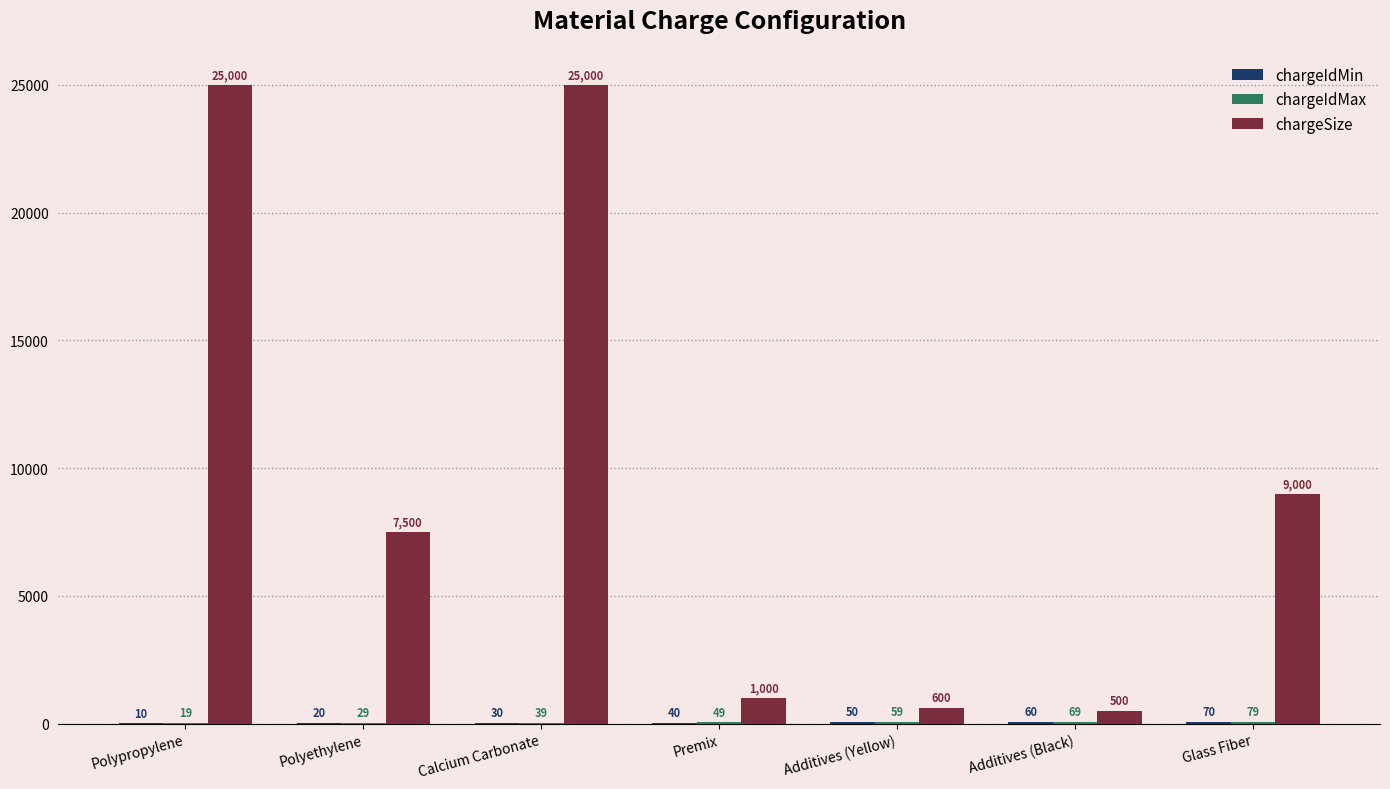

Which series changed the most between Calcium Carbonate and Glass Fiber?

chargeSize